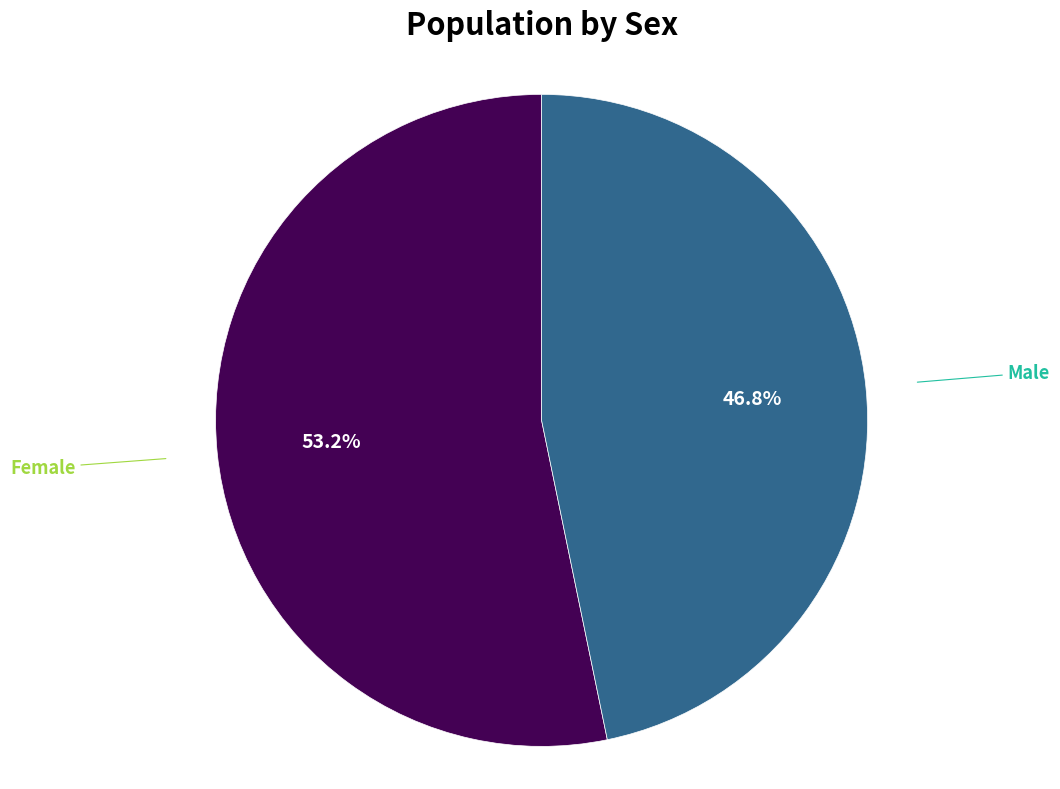

Approximately how many times larger is the value at Male compared to Female?

0.9